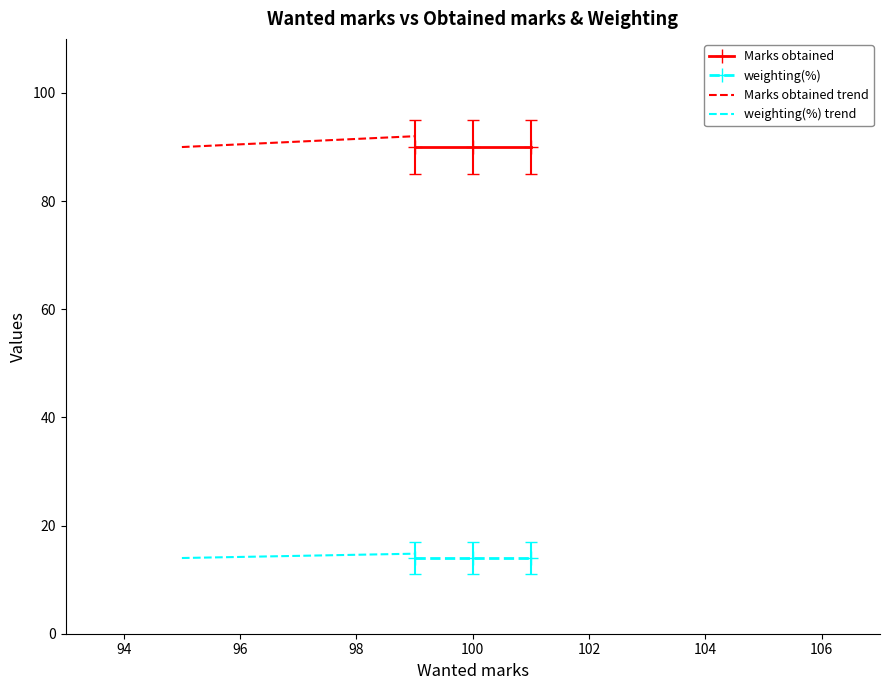

What value does the weighting(%) series have at Test3?

14